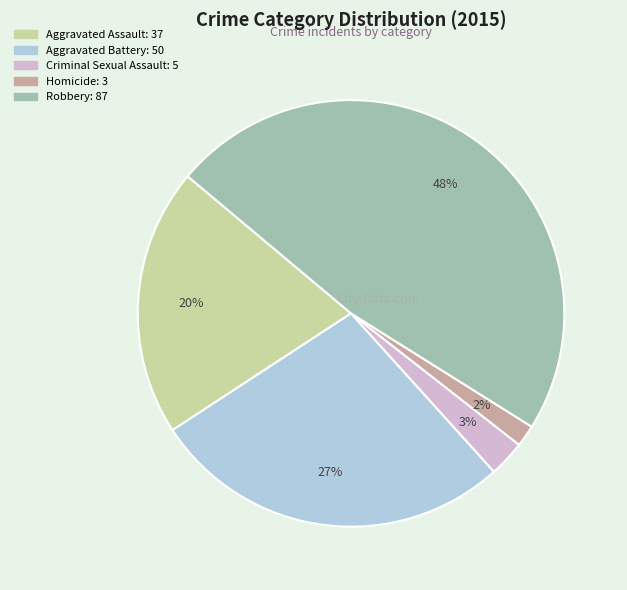

Which slice is the largest?

Robbery